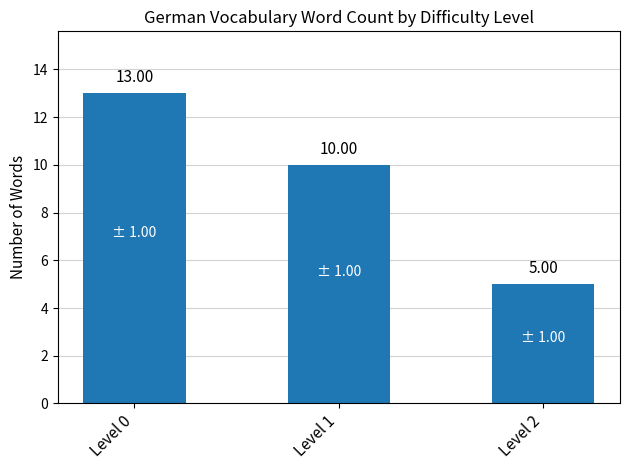

What is the sum of the values at Level 1 and Level 2?

15